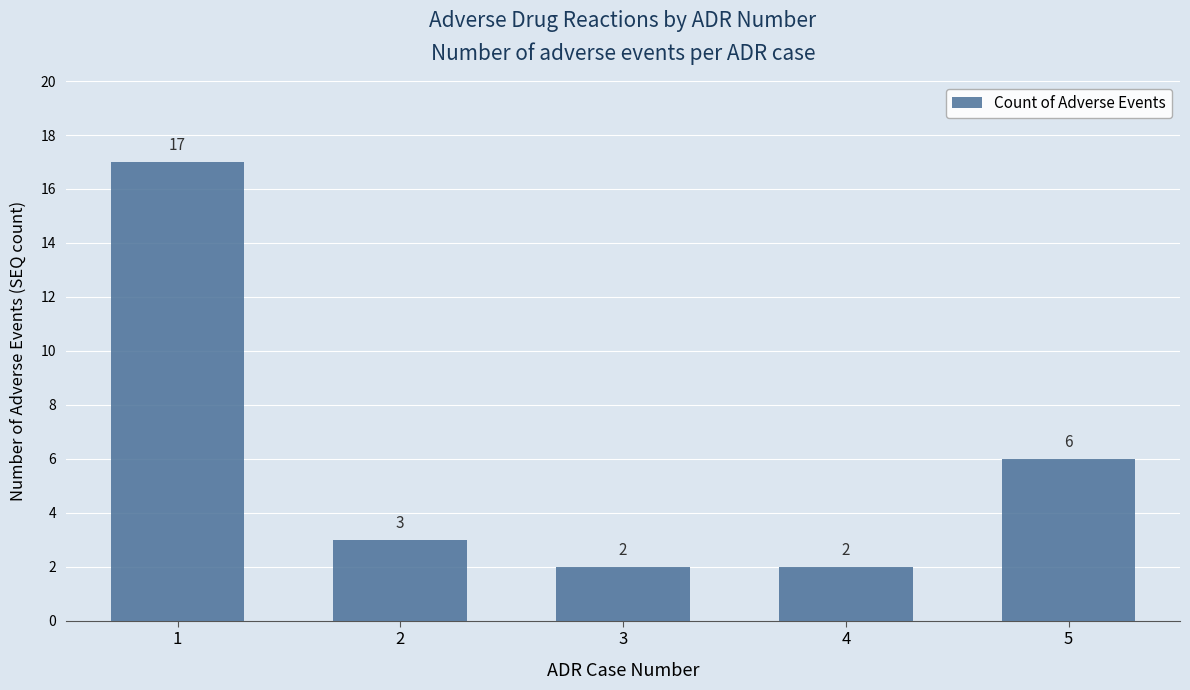

The chart shows a value of 27 at 1. True or false?

False